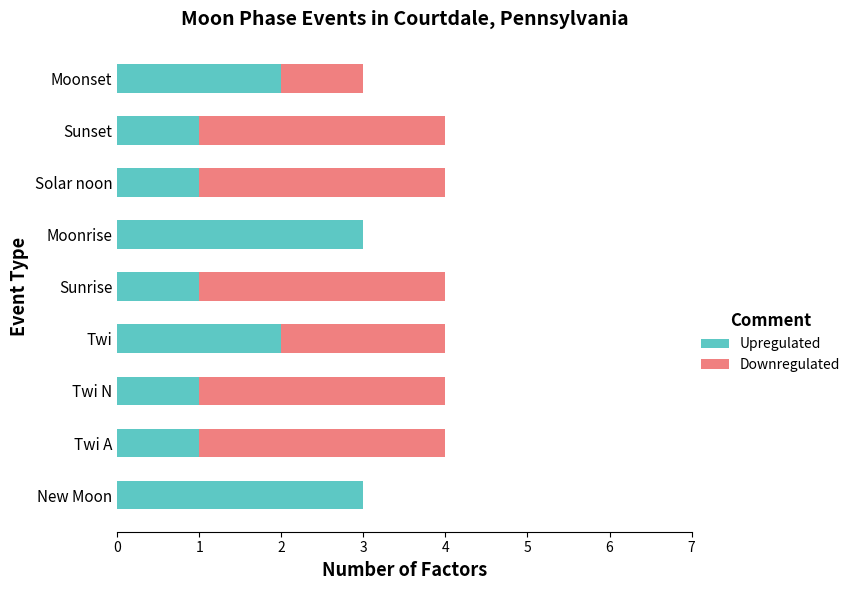

What is the highest value of the Upregulated series?

3